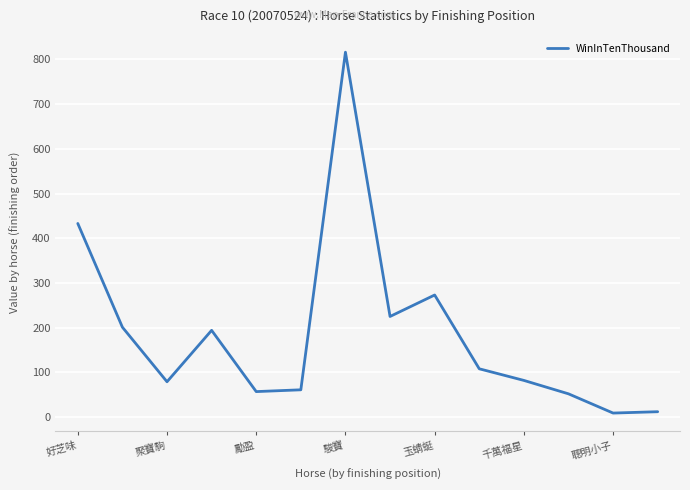

What is the greatest value displayed?

816